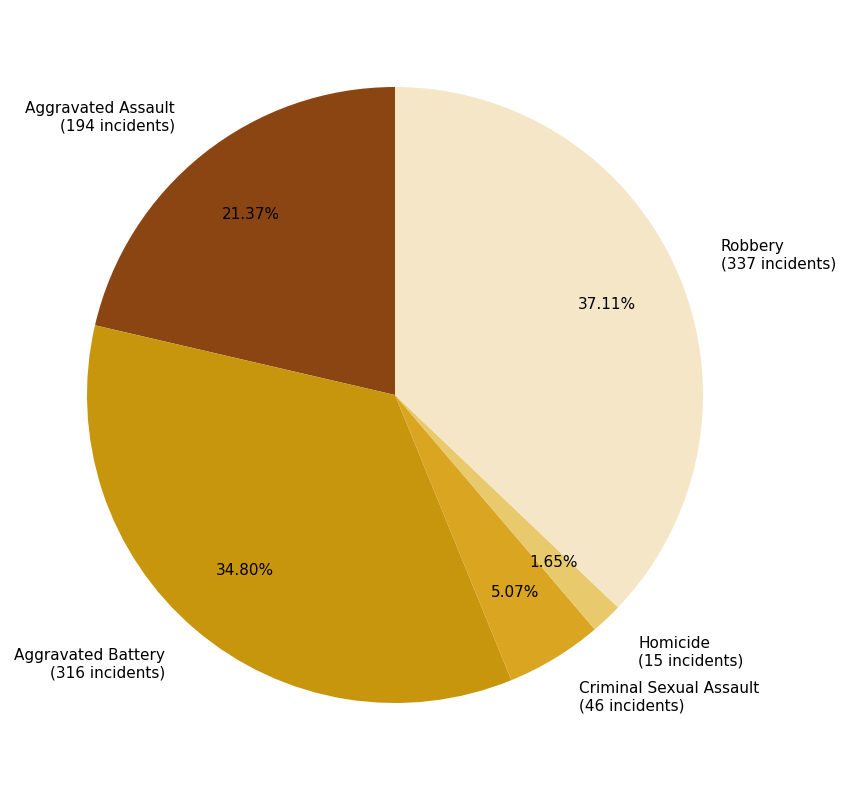

To the nearest percent, what is the combined percentage of Aggravated Assault and Aggravated Battery?

56%